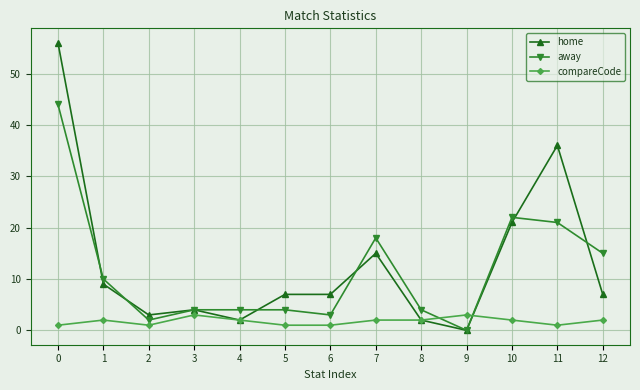

Reading left to right, extract all data points from this chart.

home: 56	9	3	4	2	7	7	15	2	0	21	36	7
away: 44	10	2	4	4	4	3	18	4	0	22	21	15
compareCode: 1	2	1	3	2	1	1	2	2	3	2	1	2